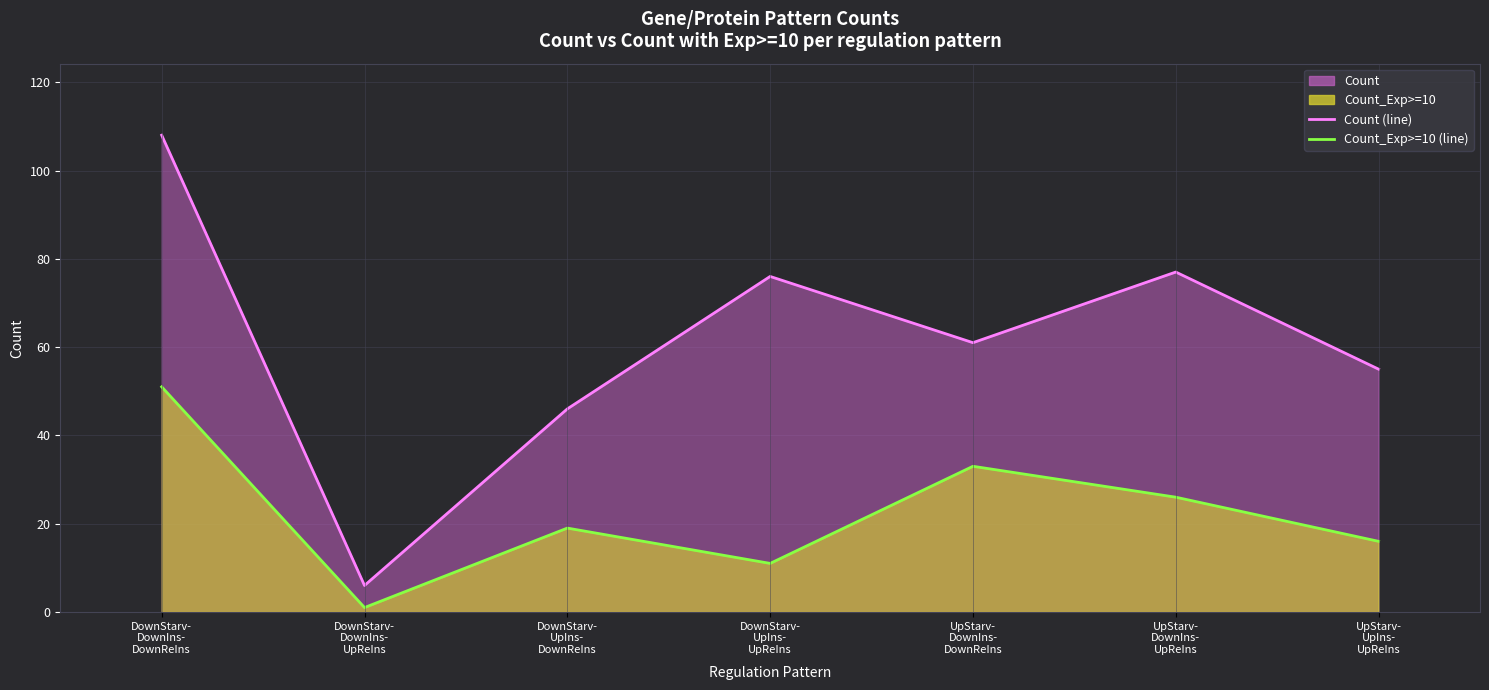

What value does the Count_Exp>=10 (line) series have at DownStarv-
UpIns-
DownReIns, to the nearest 10?

20